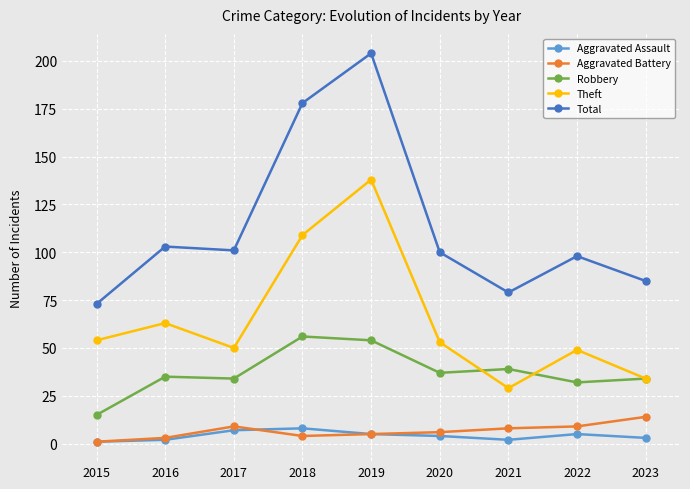

What is the difference between the Robbery values at 2018 and 2015?

41